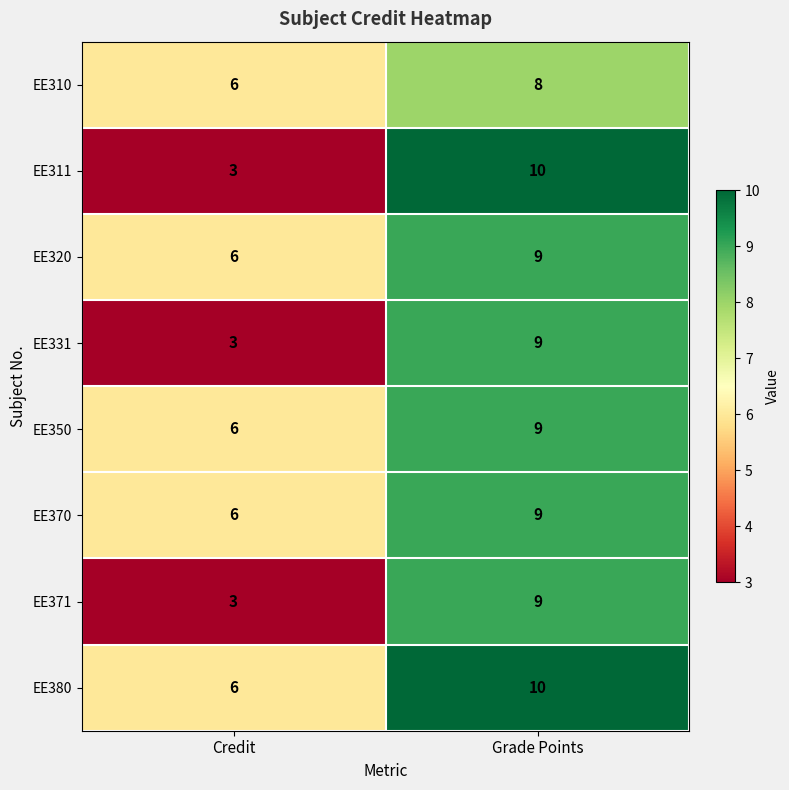

Rank the categories by EE311 value from lowest to highest.

Credit, Grade Points